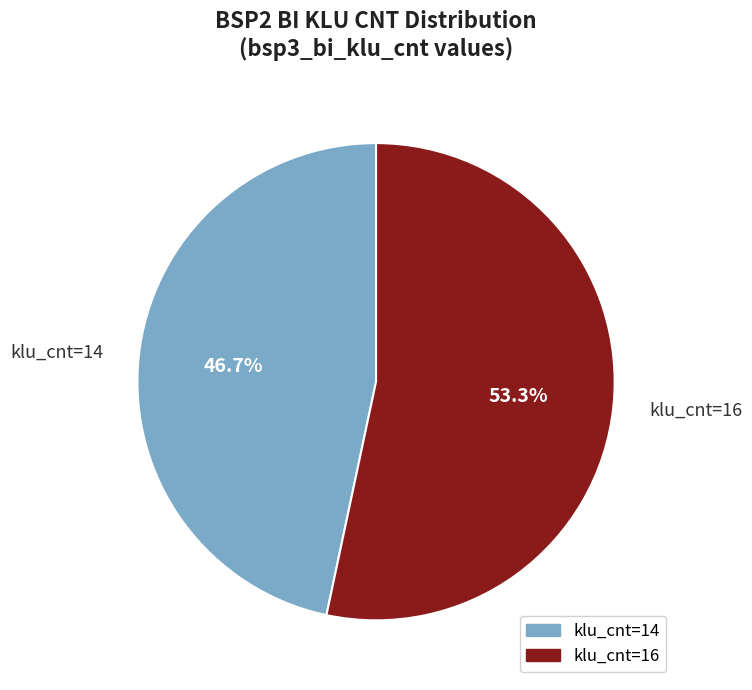

Which slice is the smallest?

klu_cnt=14